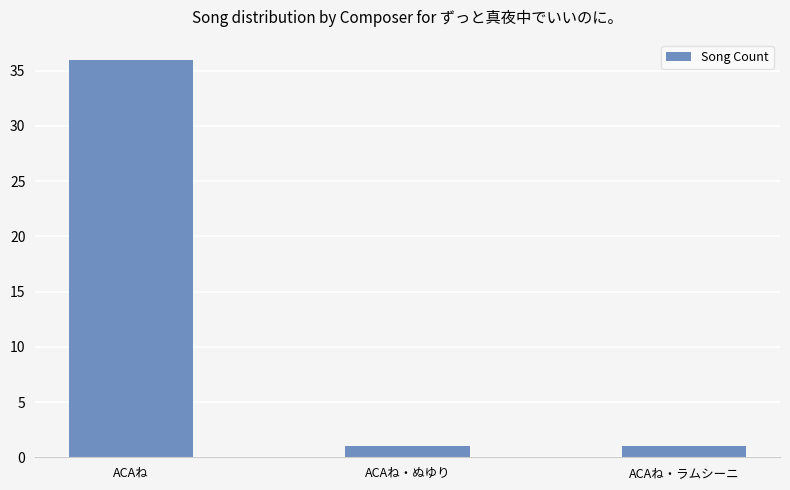

What is the greatest value displayed?

36